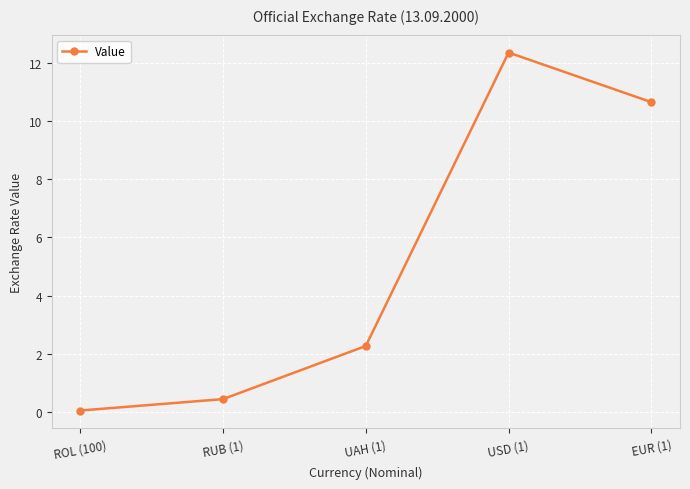

Count the number of categories in the chart.

5